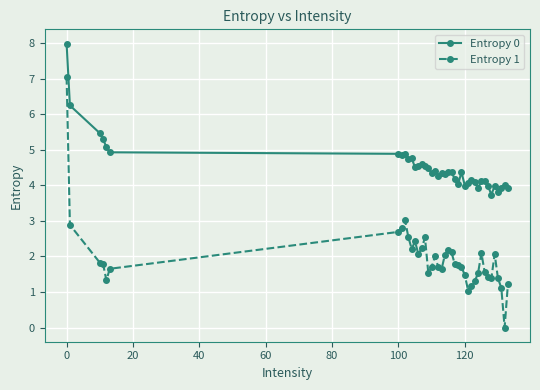

What are all the series names shown in the legend?

Entropy 0, Entropy 1